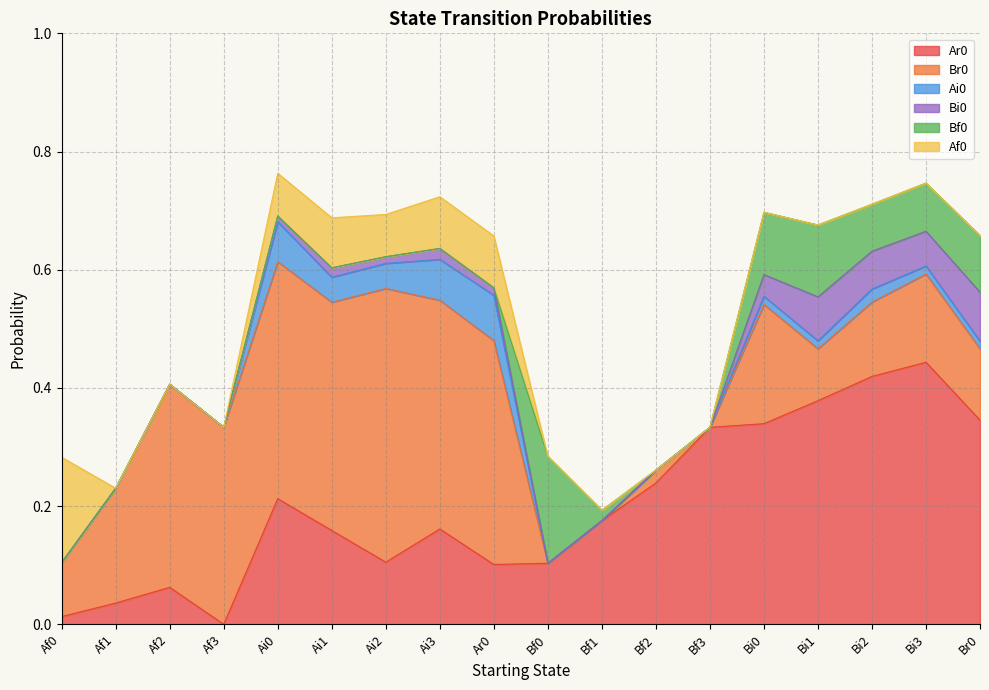

What is the label of the 18th point from the right?

Af0